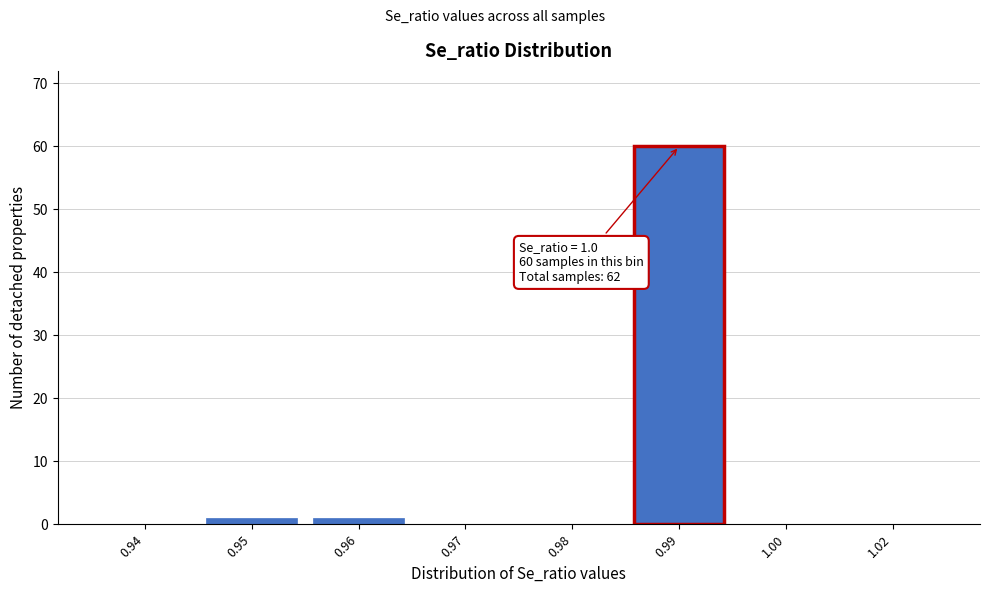

Reading left to right, what are all the values shown in this chart?

0.94=0	0.95=1	0.96=1	0.97=0	0.98=0	0.99=60	1.00=0	1.02=0